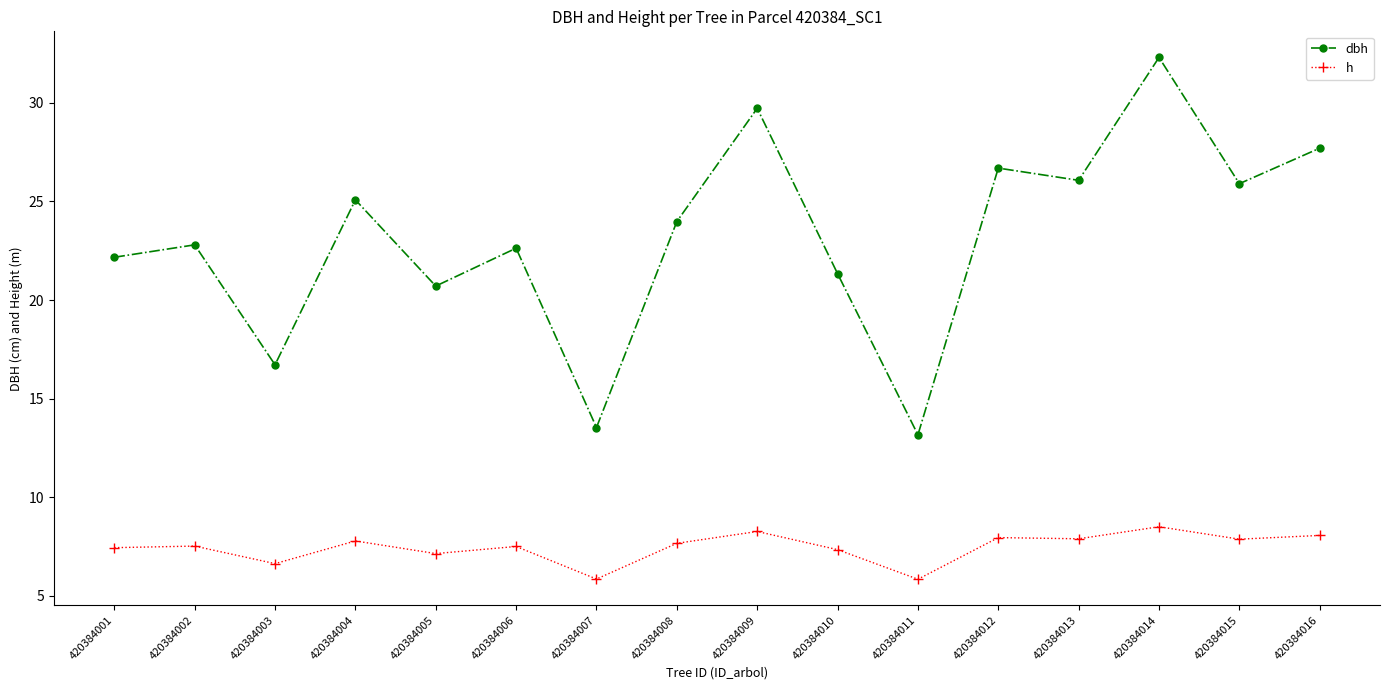

What value does the h series have at 420384007?

5.9